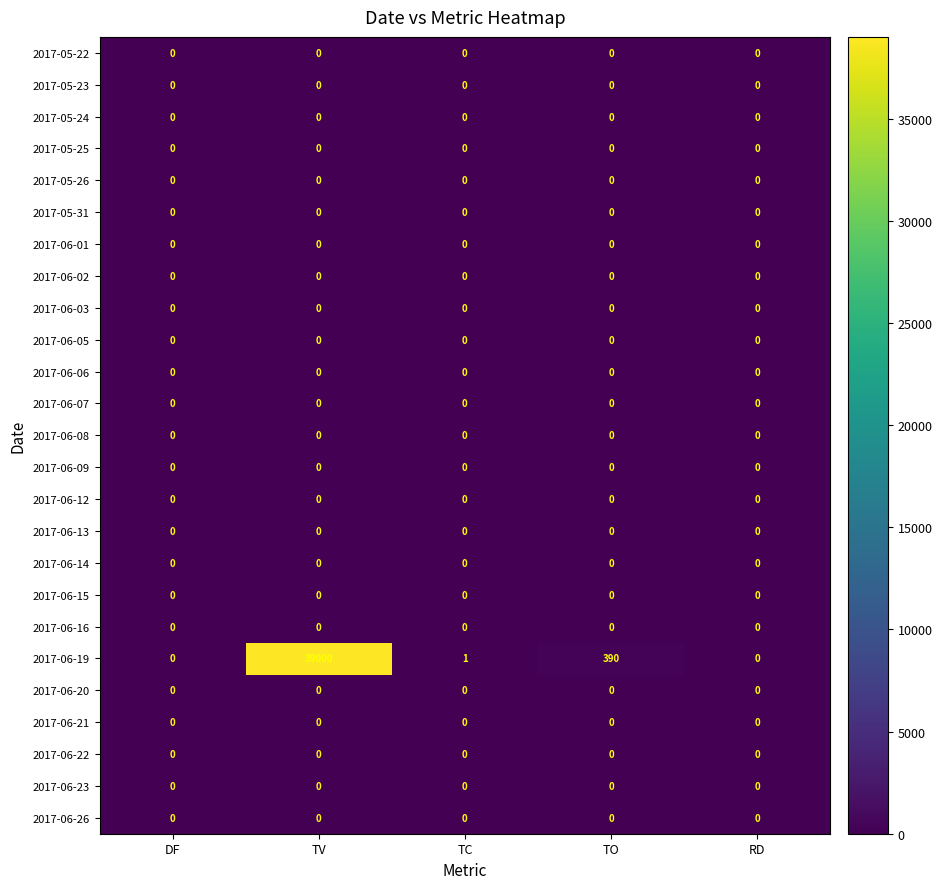

What is the total value across all series at TV?

39000